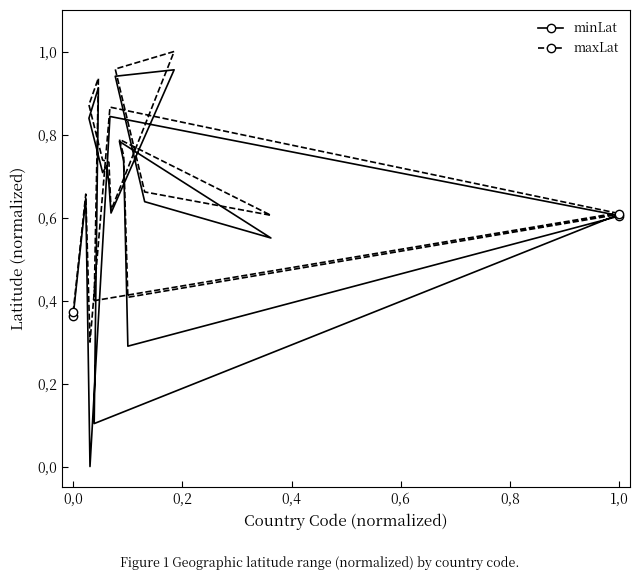

Does the chart display data point markers on the line(s)?

No